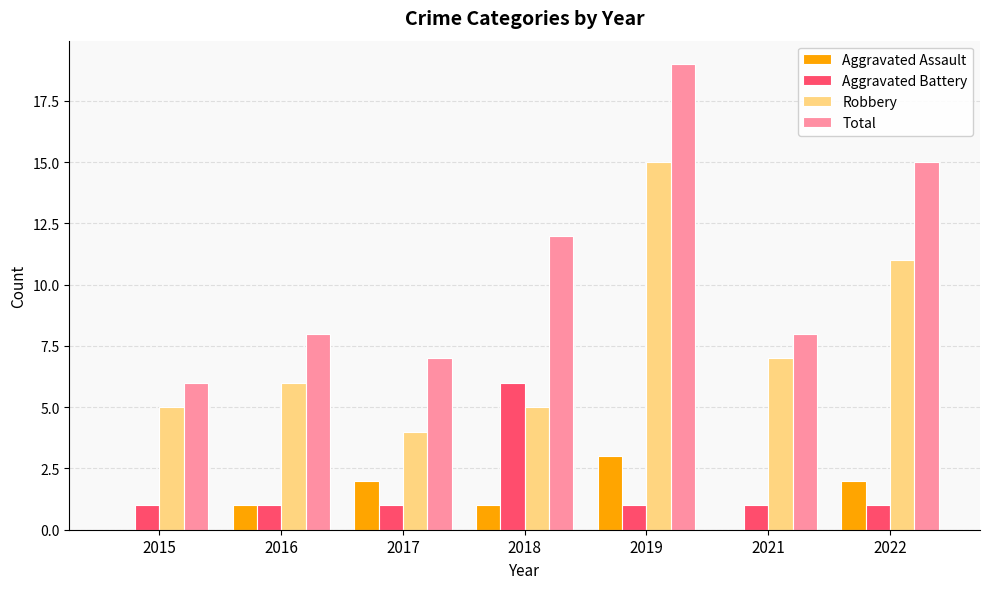

Is it true that Robbery equals 11 at 2022?

True